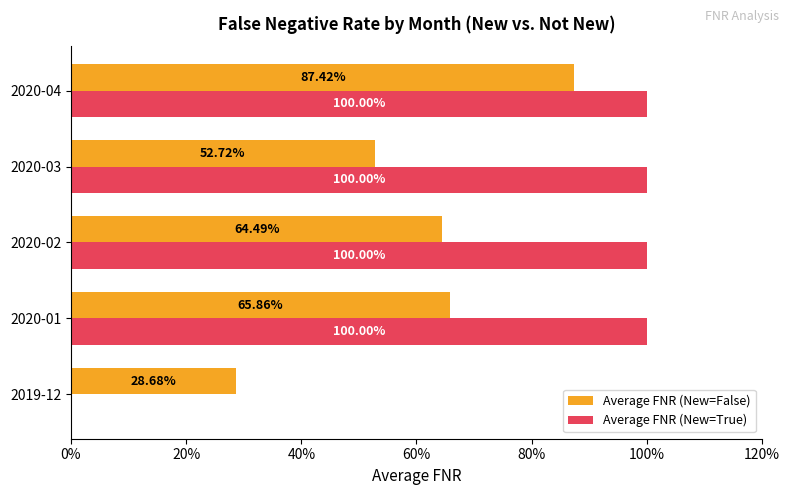

What are all the series names shown in the legend?

Average FNR (New=False), Average FNR (New=True)